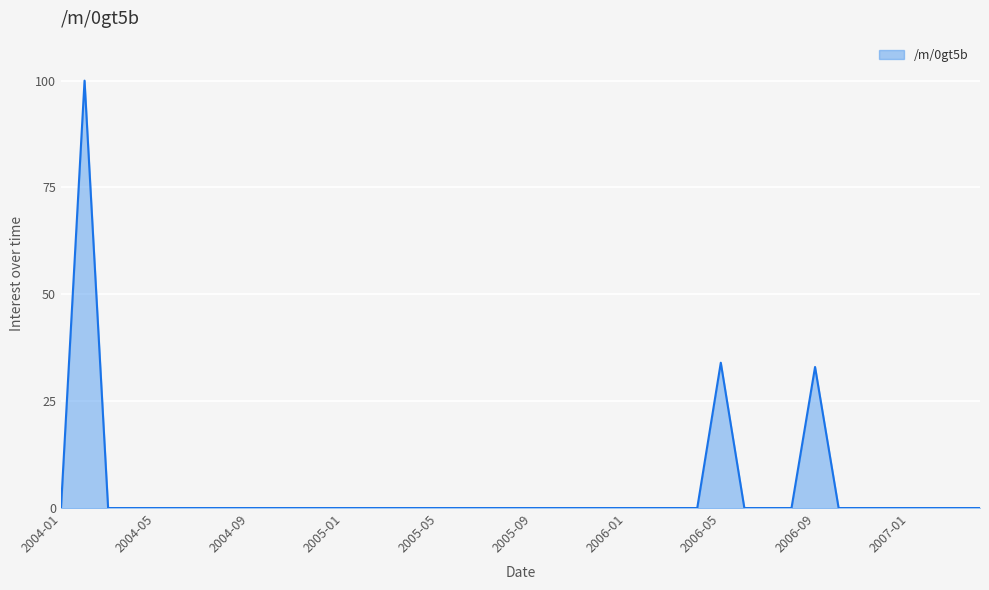

What is the greatest value displayed?

100